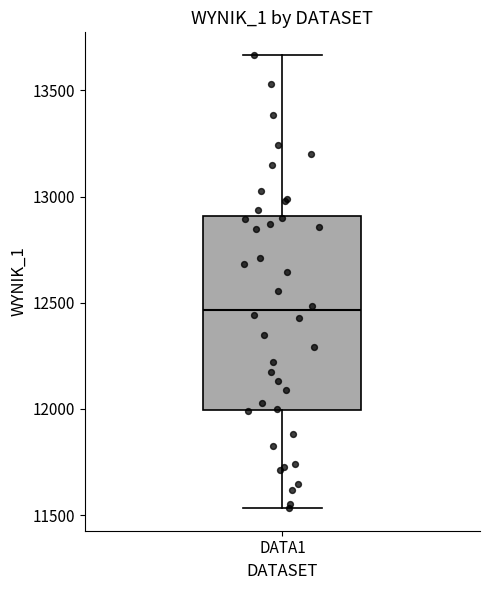

Read this box plot against the y-axis: the position of the median line, the range covered by the box, and the ends of both whiskers. The values are not printed on the chart, so give them approximately, as read against the axis.

median 12450, box 12000 to 12900, whiskers 11550 to 13650